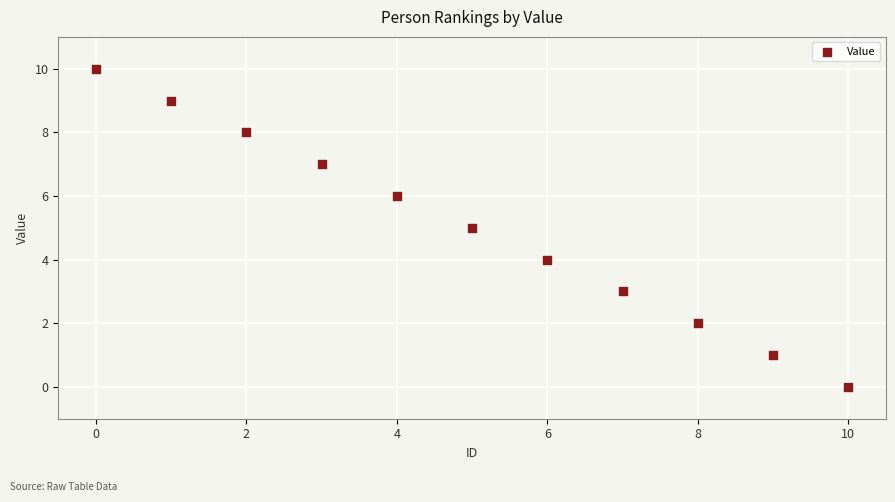

What is the range of Y values (max minus min)?

10